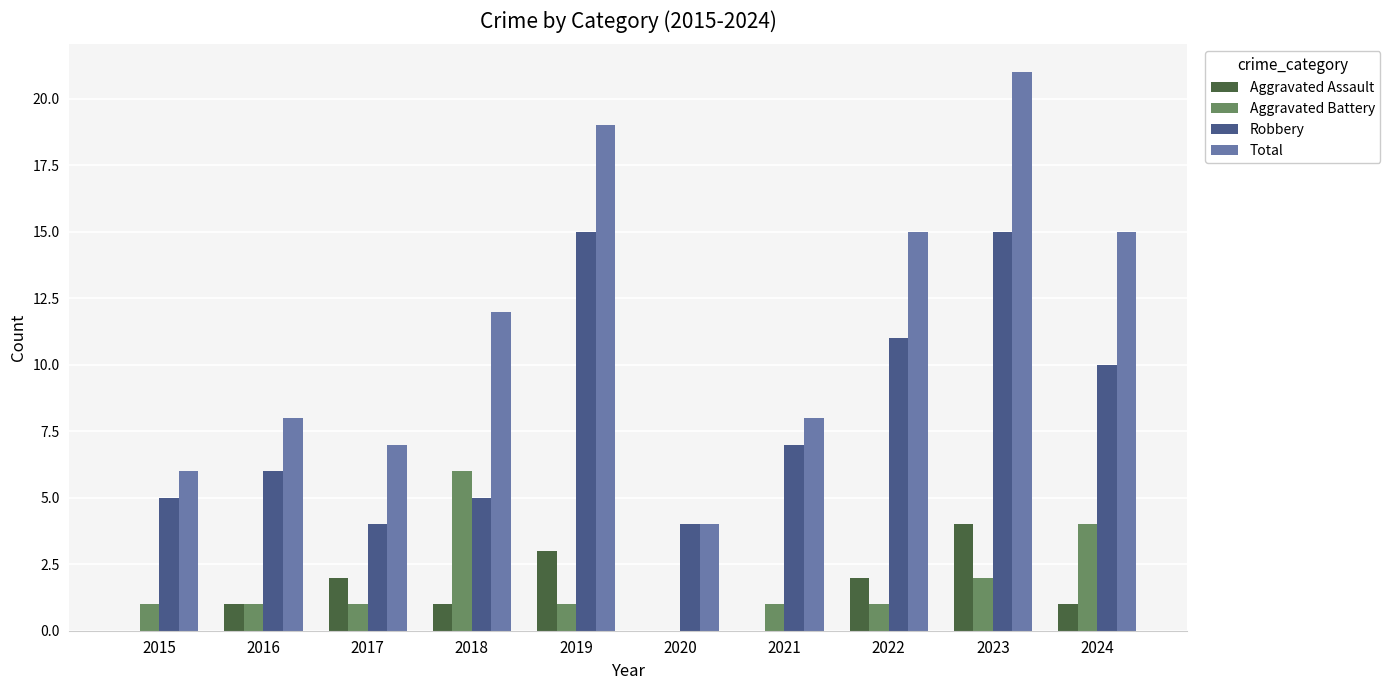

At which category is the sum across all series the highest?

2023